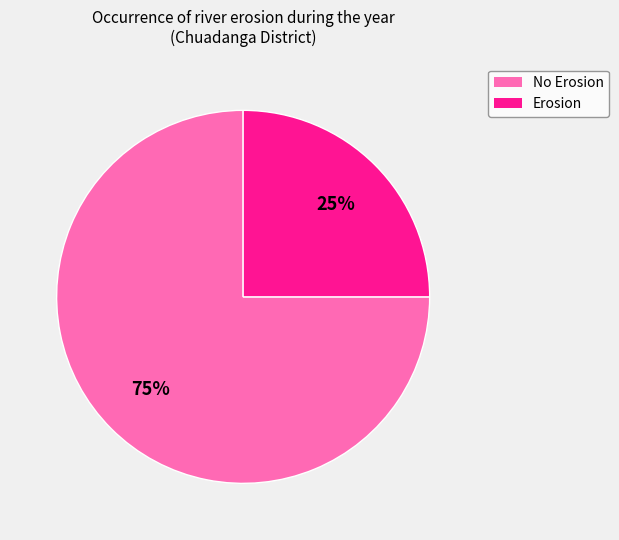

Count the number of slices in the pie.

2